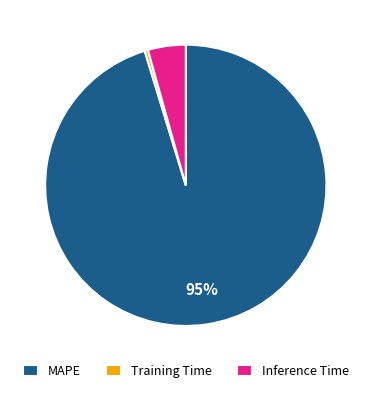

The MAPE slice represents 95% of the pie. True or false?

True